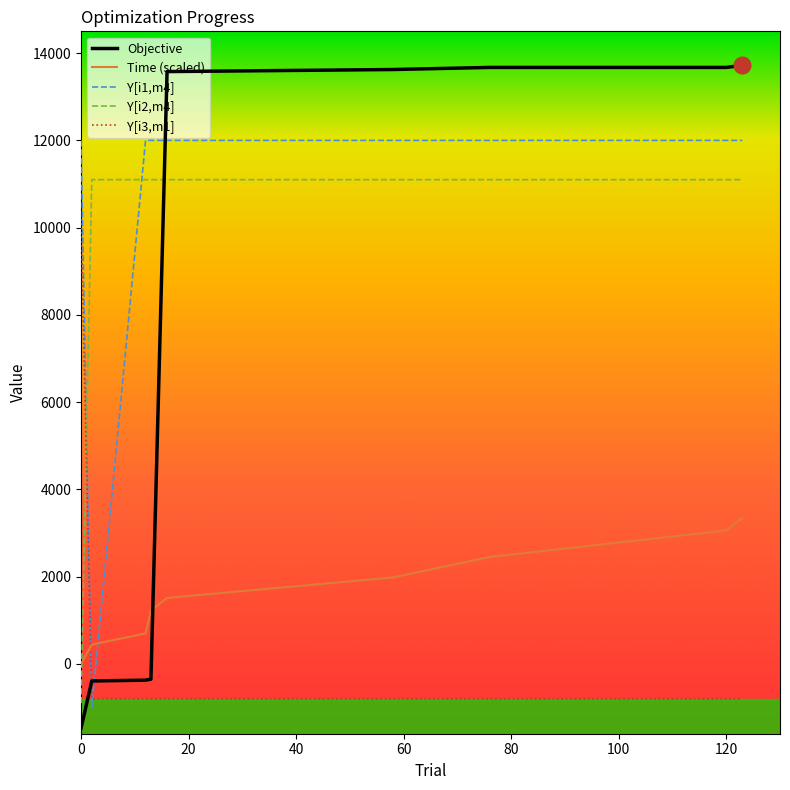

Which series has the largest range (max minus min)?

Objective